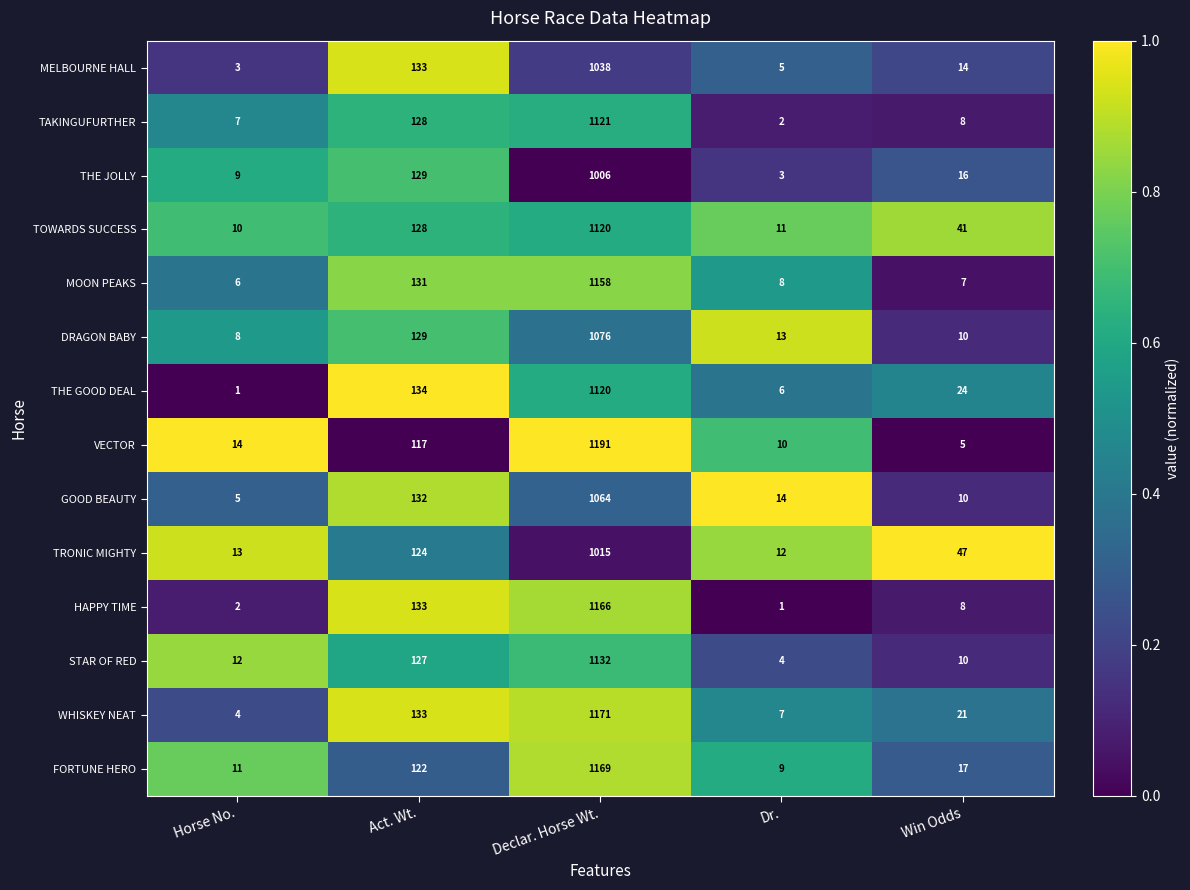

List the labels in order of GOOD BEAUTY value, smallest first.

Horse No., Win Odds, Dr., Act. Wt., Declar. Horse Wt.